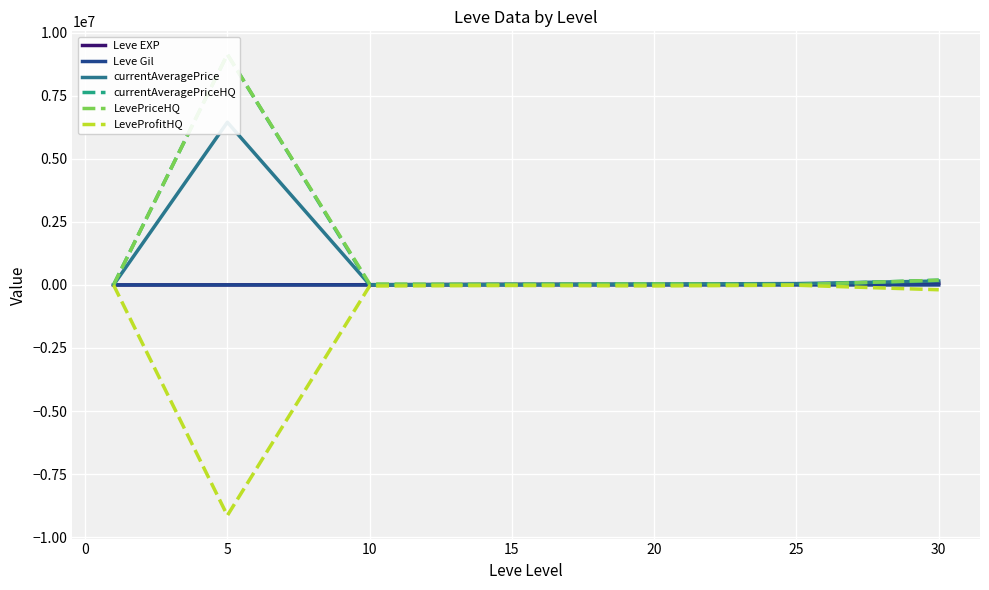

What is the smallest value displayed?

-9143735.0